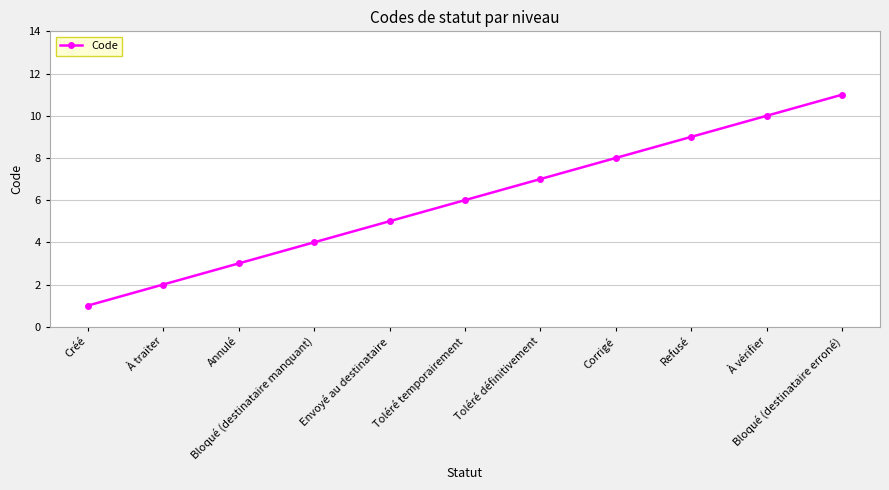

At which category does the chart reach its peak across all series?

Bloqué (destinataire erroné)